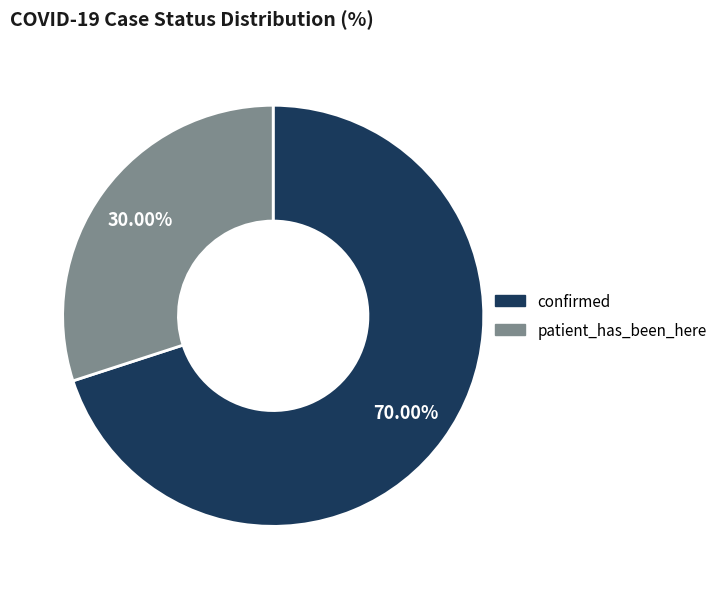

Count the number of slices in the pie.

2